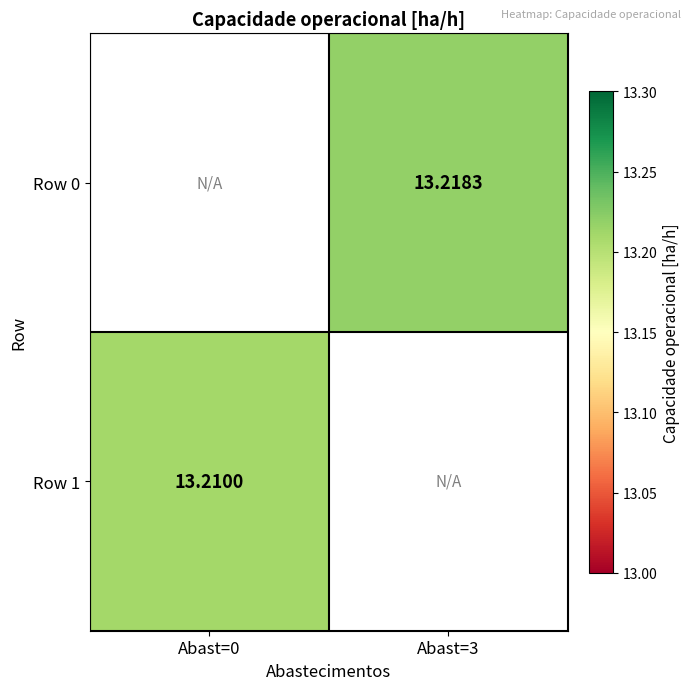

Which series has the widest spread of values?

Row 1